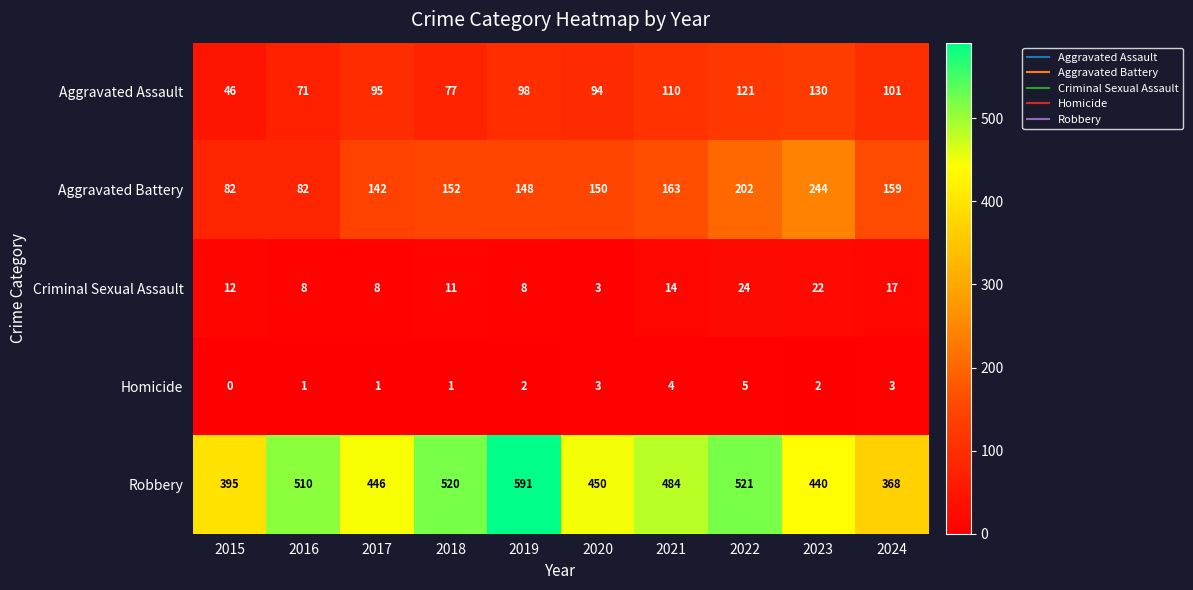

What is the spread (max minus min) of values at 2016?

509